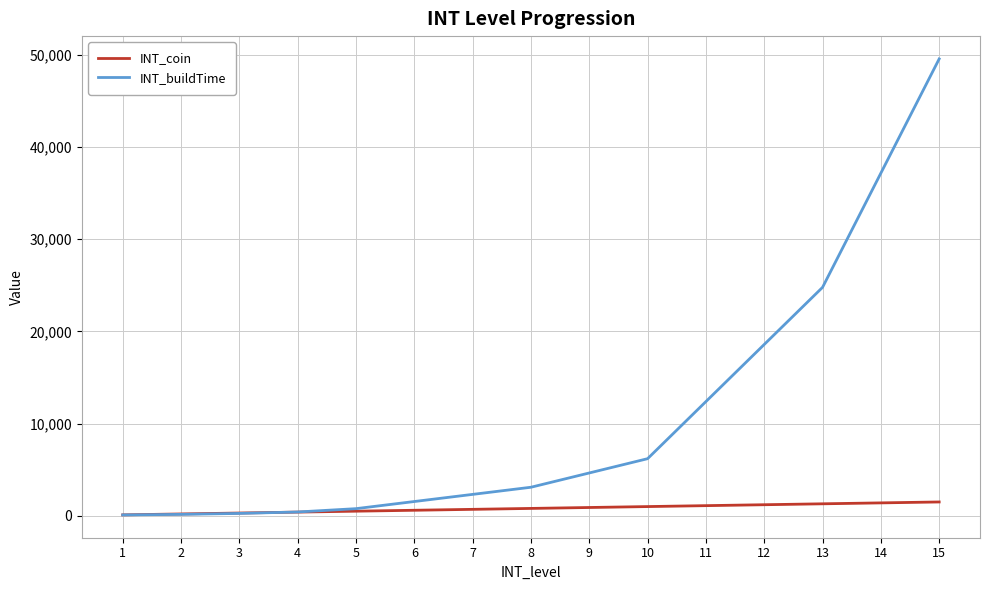

Count the number of categories in the chart.

15